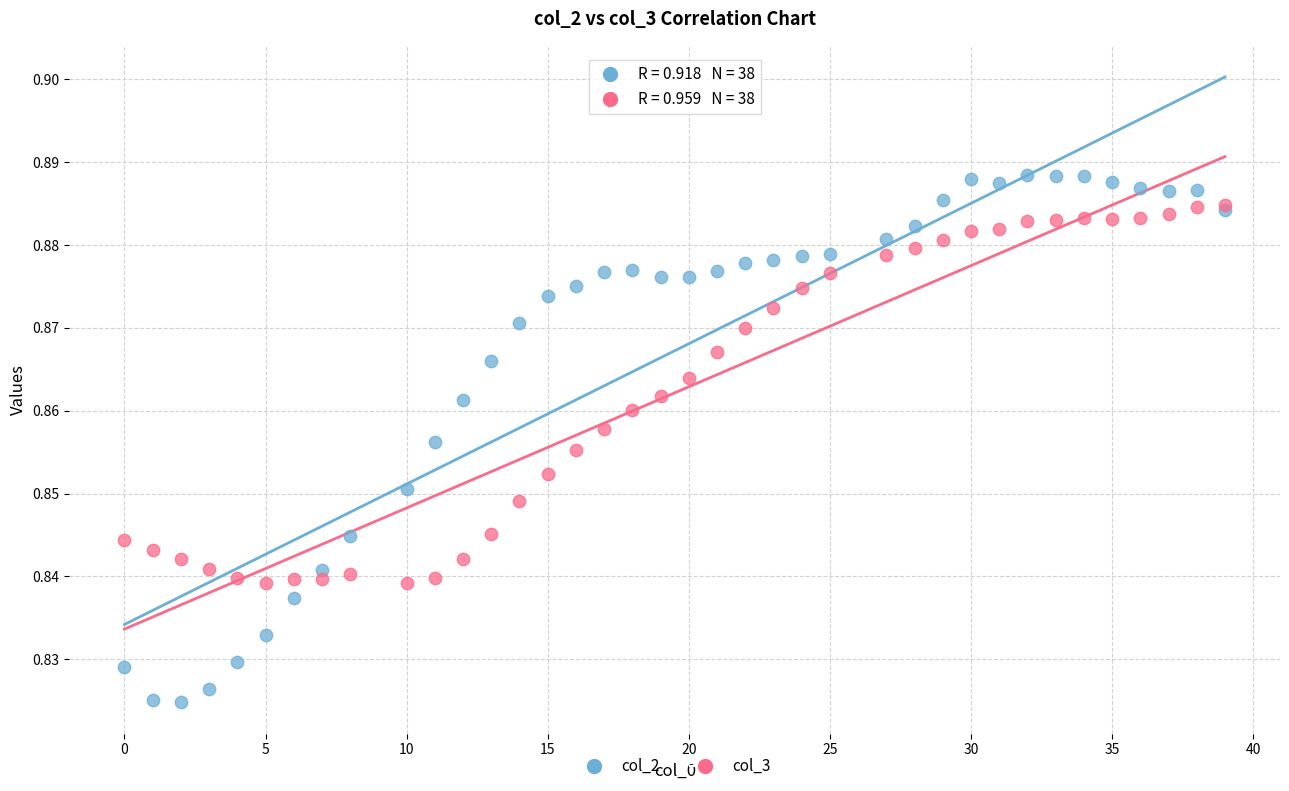

What are all the series names shown in the legend?

col_2, col_3